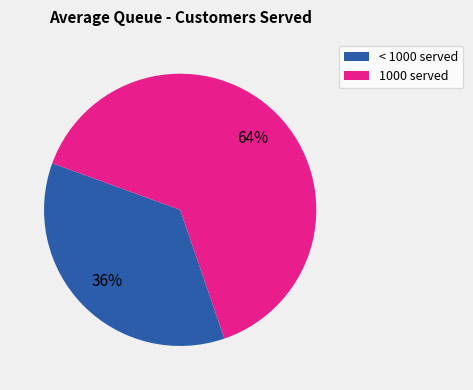

To the nearest percent, what is the difference between the largest and smallest slice percentages?

28%